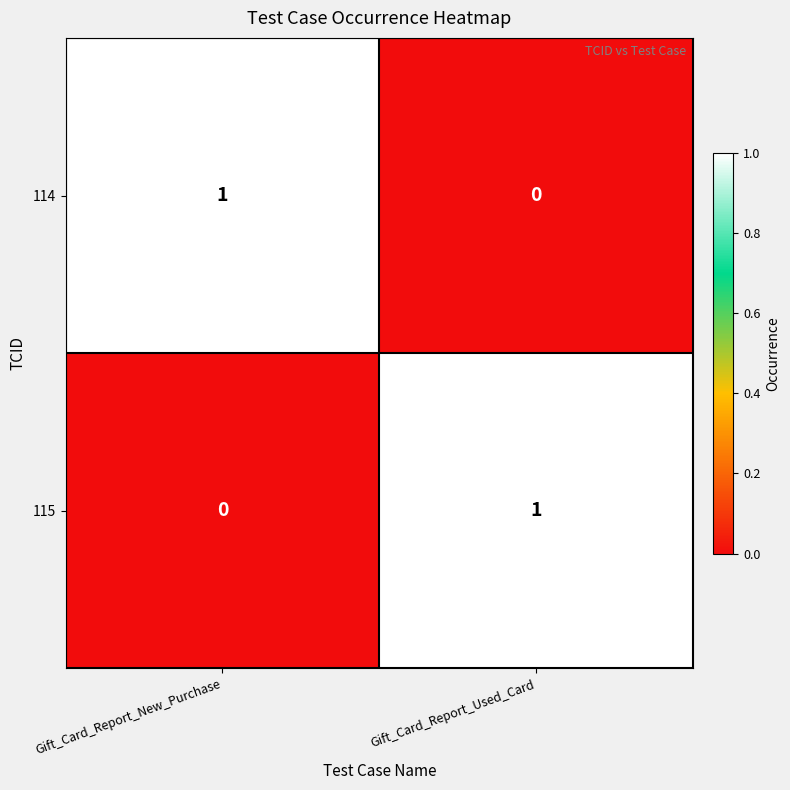

At how many categories does at least one series exceed 0?

2